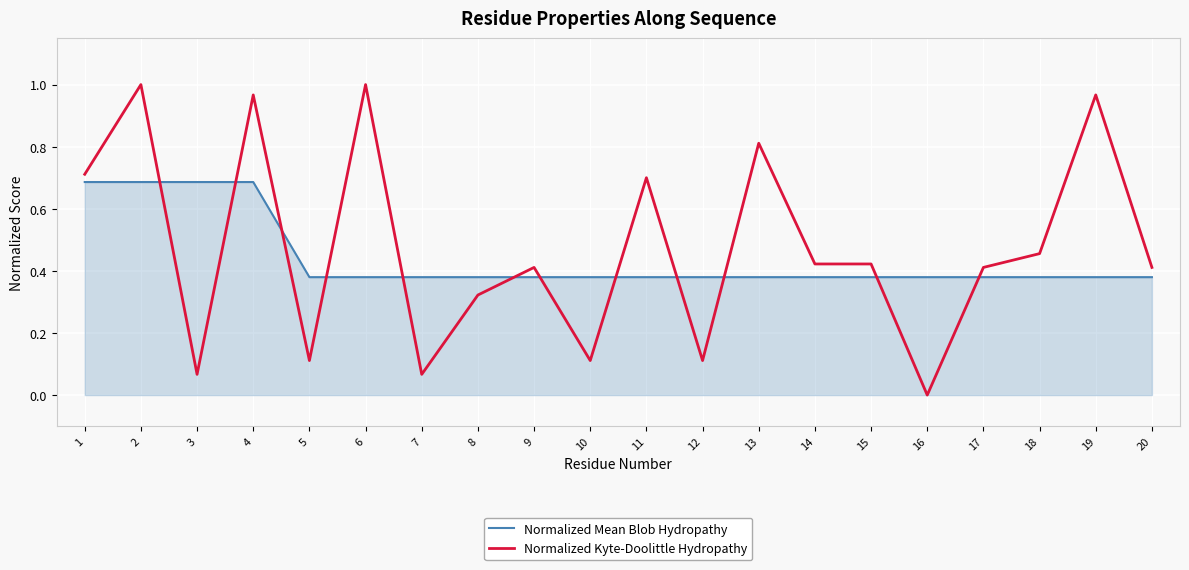

True or false: Normalized Mean Blob Hydropathy has a value of 0.4 at 11.

True